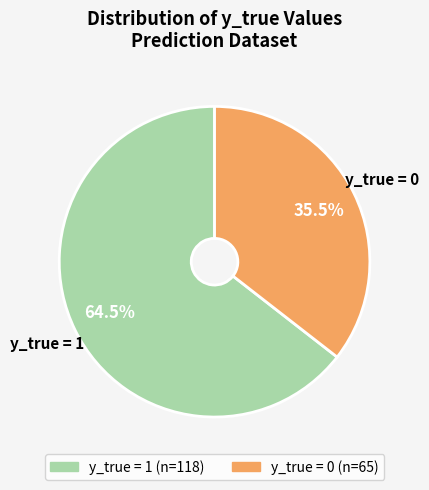

Does any single category account for the majority?

Yes